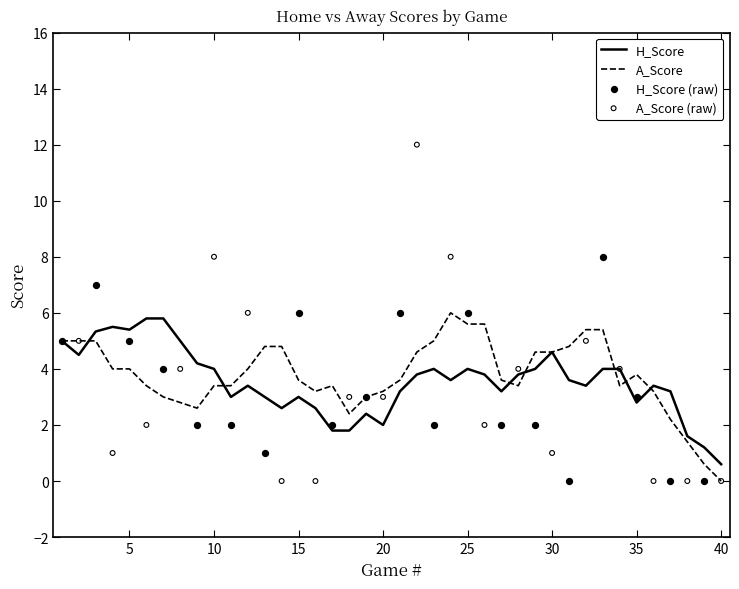

Which series has the largest total across all categories?

A_Score